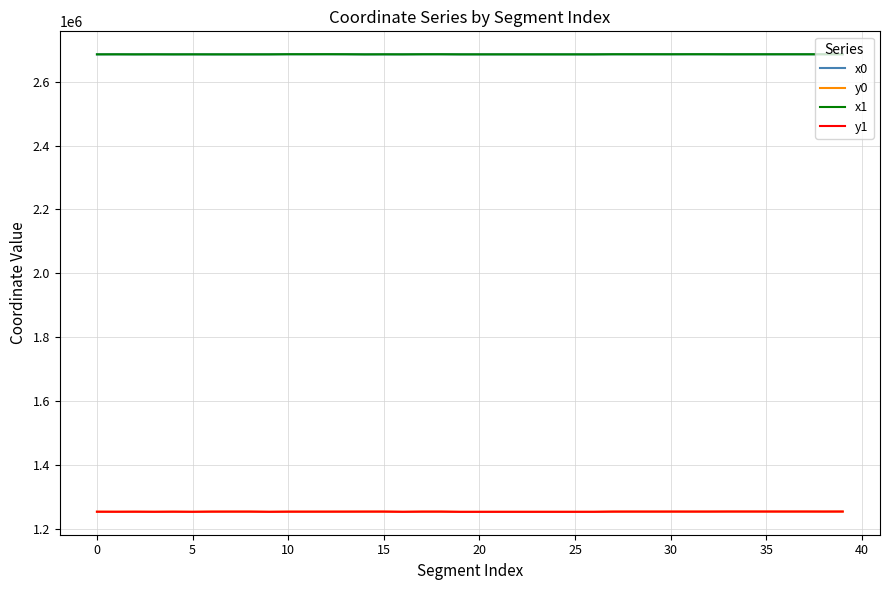

What is the smallest value displayed?

1254983.9